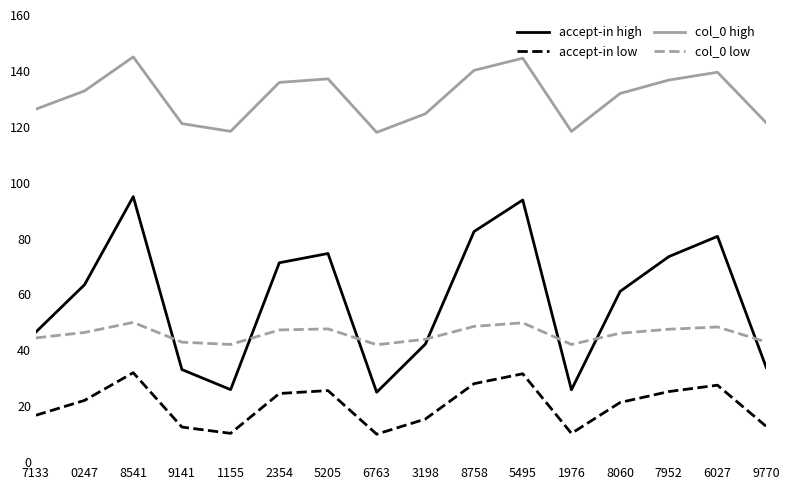

Which series has the largest total across all categories?

col_0 high